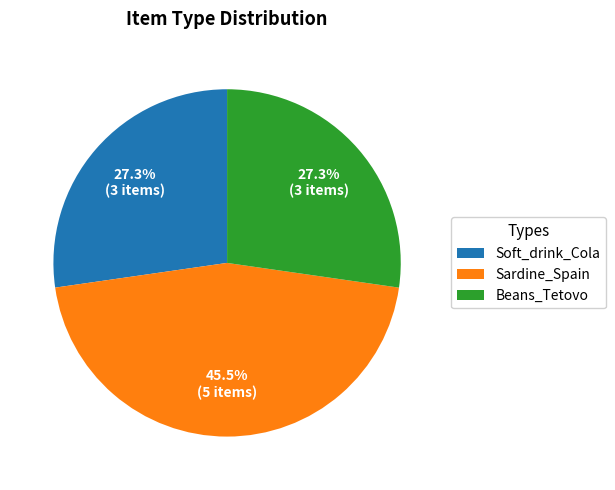

To the nearest percent, what is the difference between the largest and smallest slice percentages?

18%